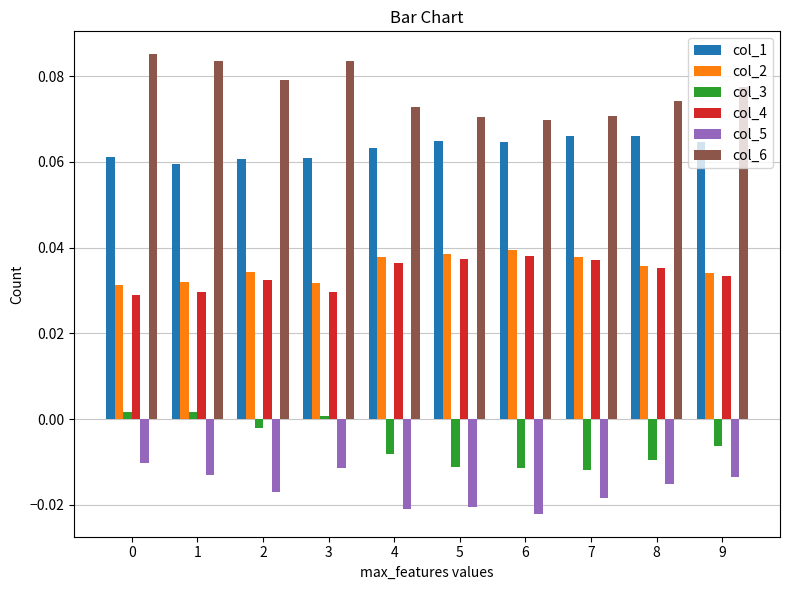

Is it true that col_4 equals 0.0 at 5?

True